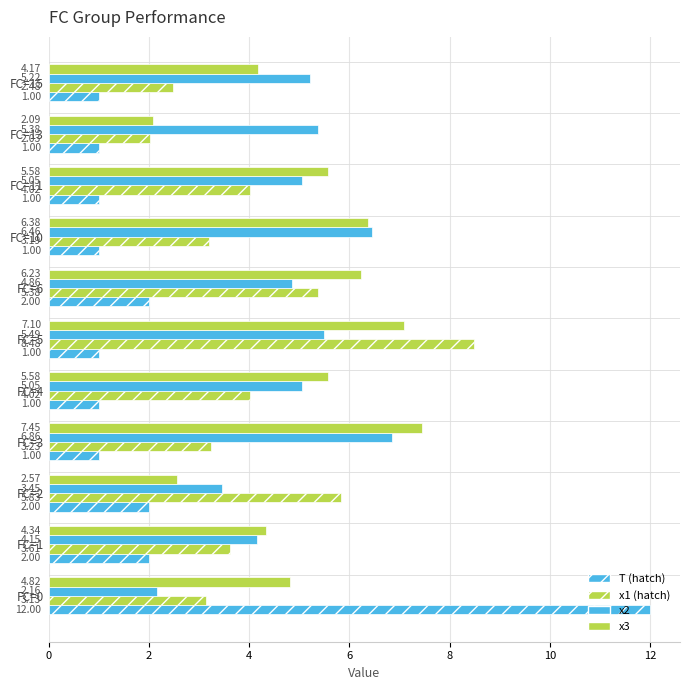

What is the value of the x1 bar at the 10th from the left?

2.0